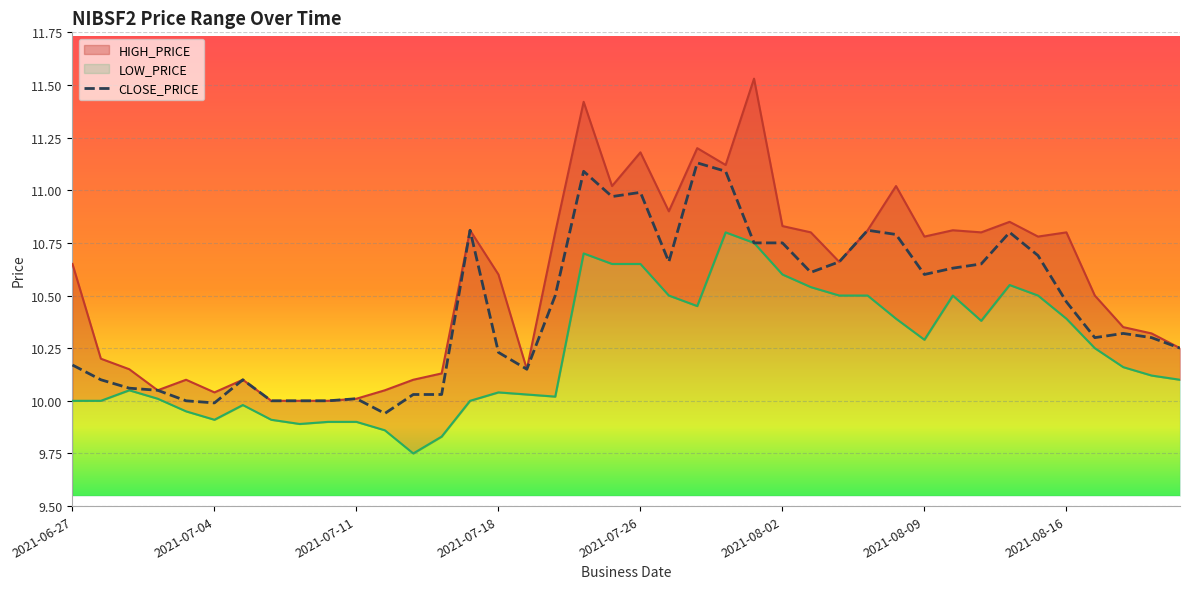

True or false: HIGH_PRICE and LOW_PRICE cross at least once.

False